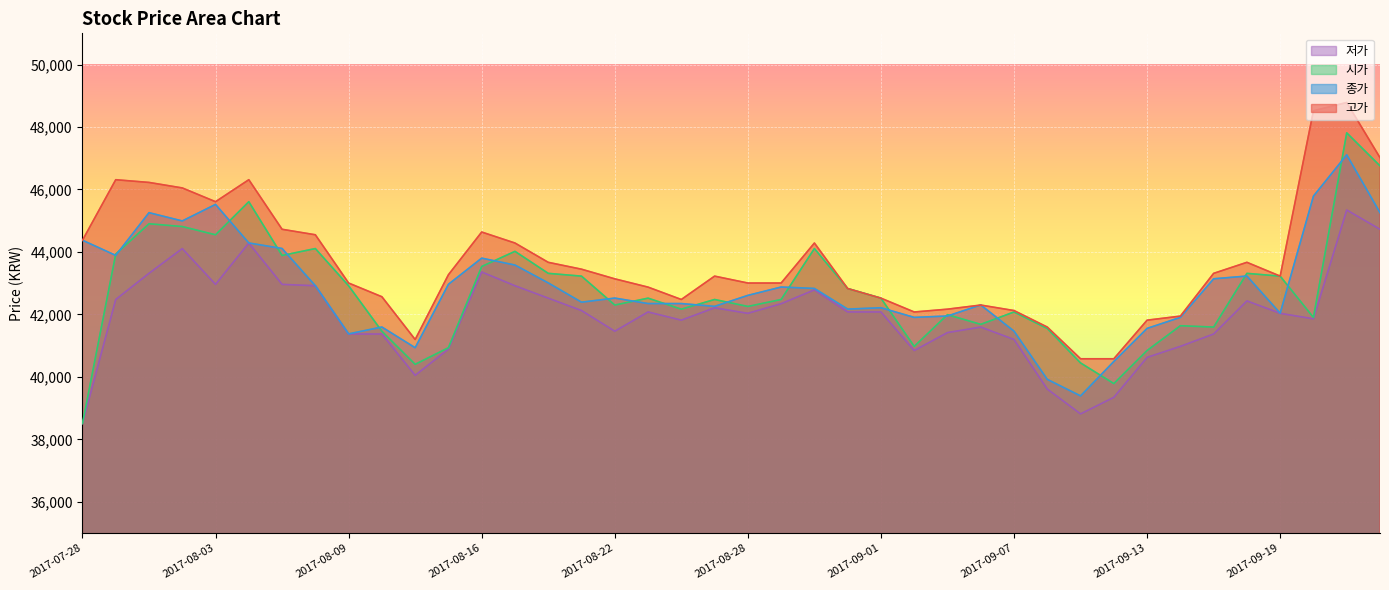

Which series ends up on top after the final intersection of 종가 and 시가?

시가